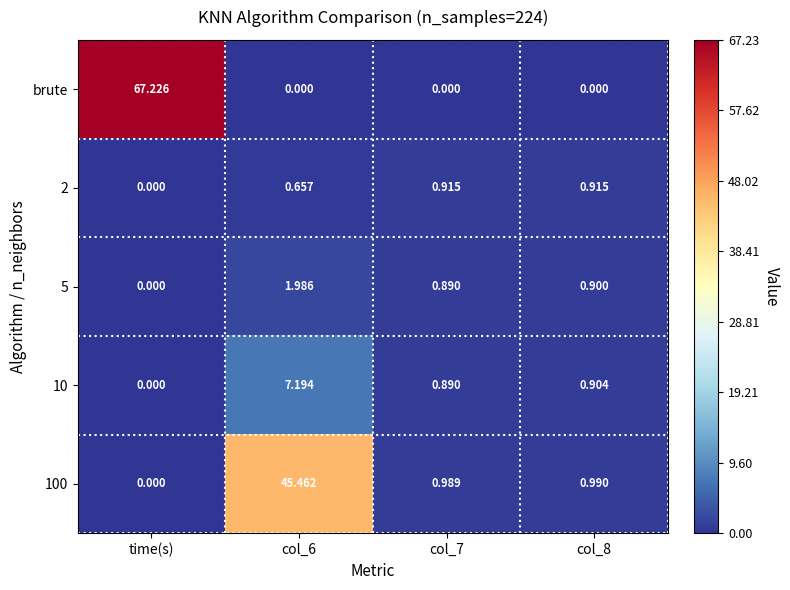

Which series has the widest spread of values?

brute